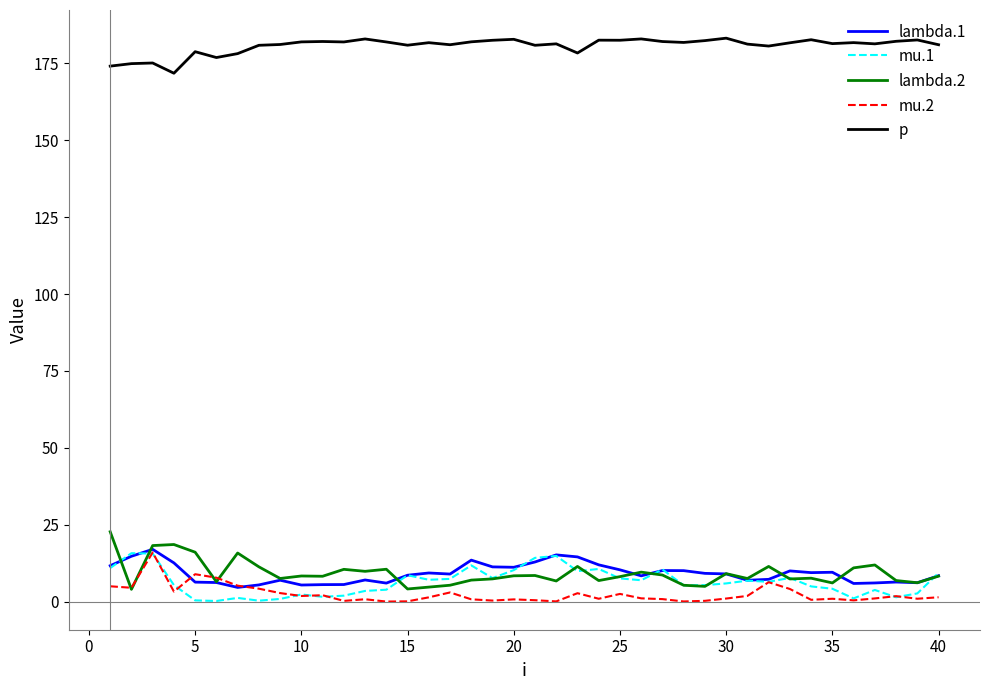

What is the sum of all lambda.1 values?

367.0